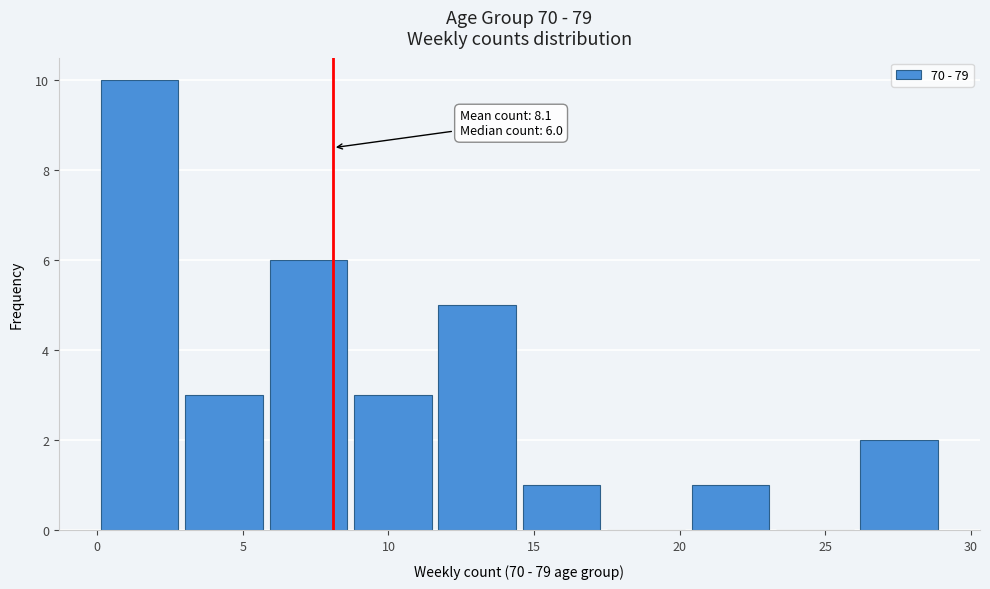

Which range on the x-axis has the tallest bar?

0.0 to 2.9